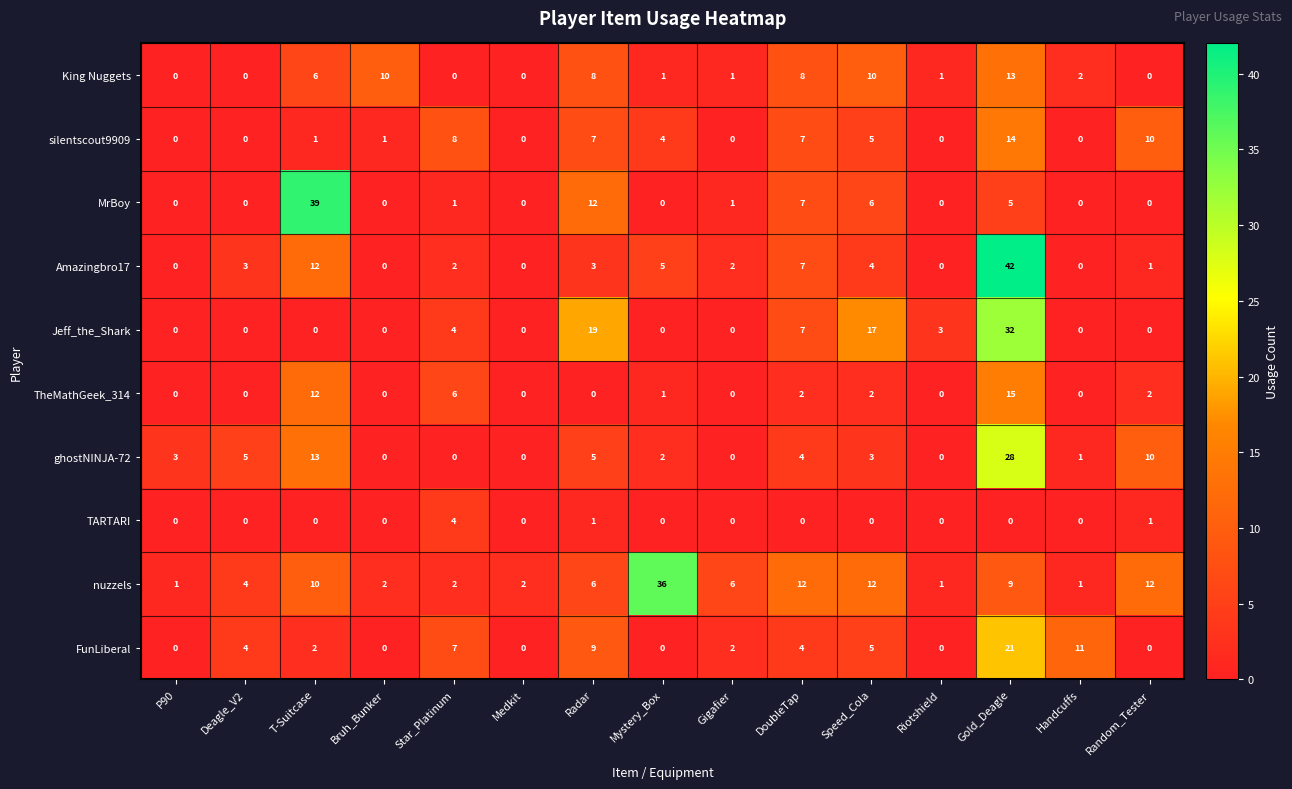

Is it true that TheMathGeek_314 equals 5 at Gigafier?

False